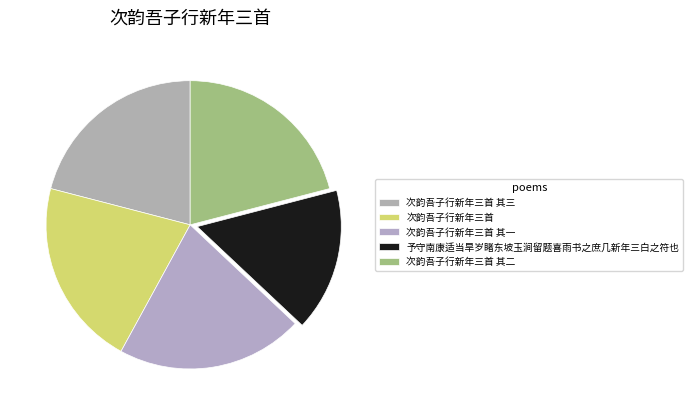

To the nearest percent, what percentage of the pie is 次韵吾子行新年三首 其二?

21%